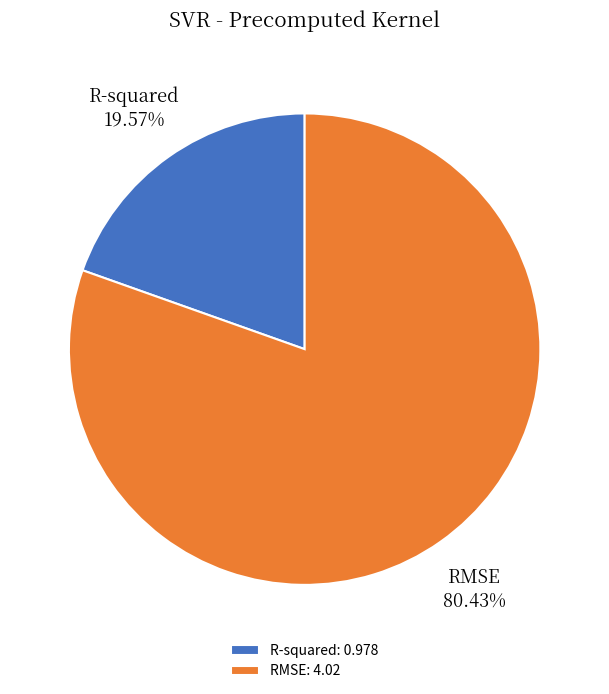

What is the total percentage of R-squared and RMSE?

100.0%